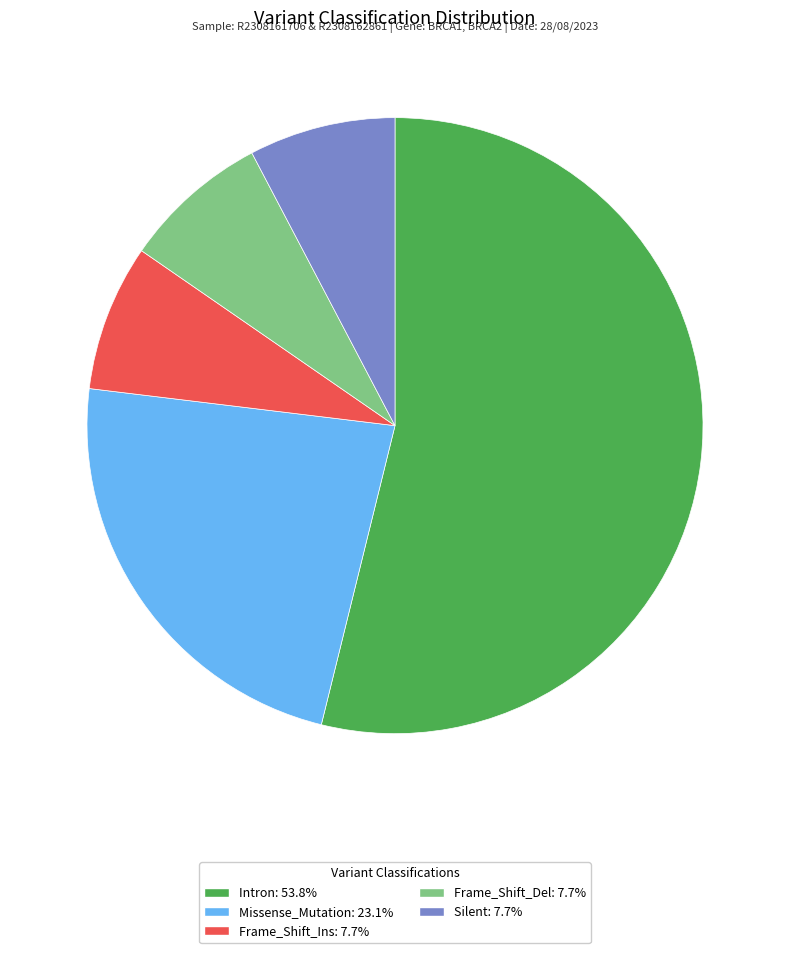

Approximately how many times larger is the value at Missense_Mutation: 23.1% compared to Frame_Shift_Del: 7.7%?

3.0